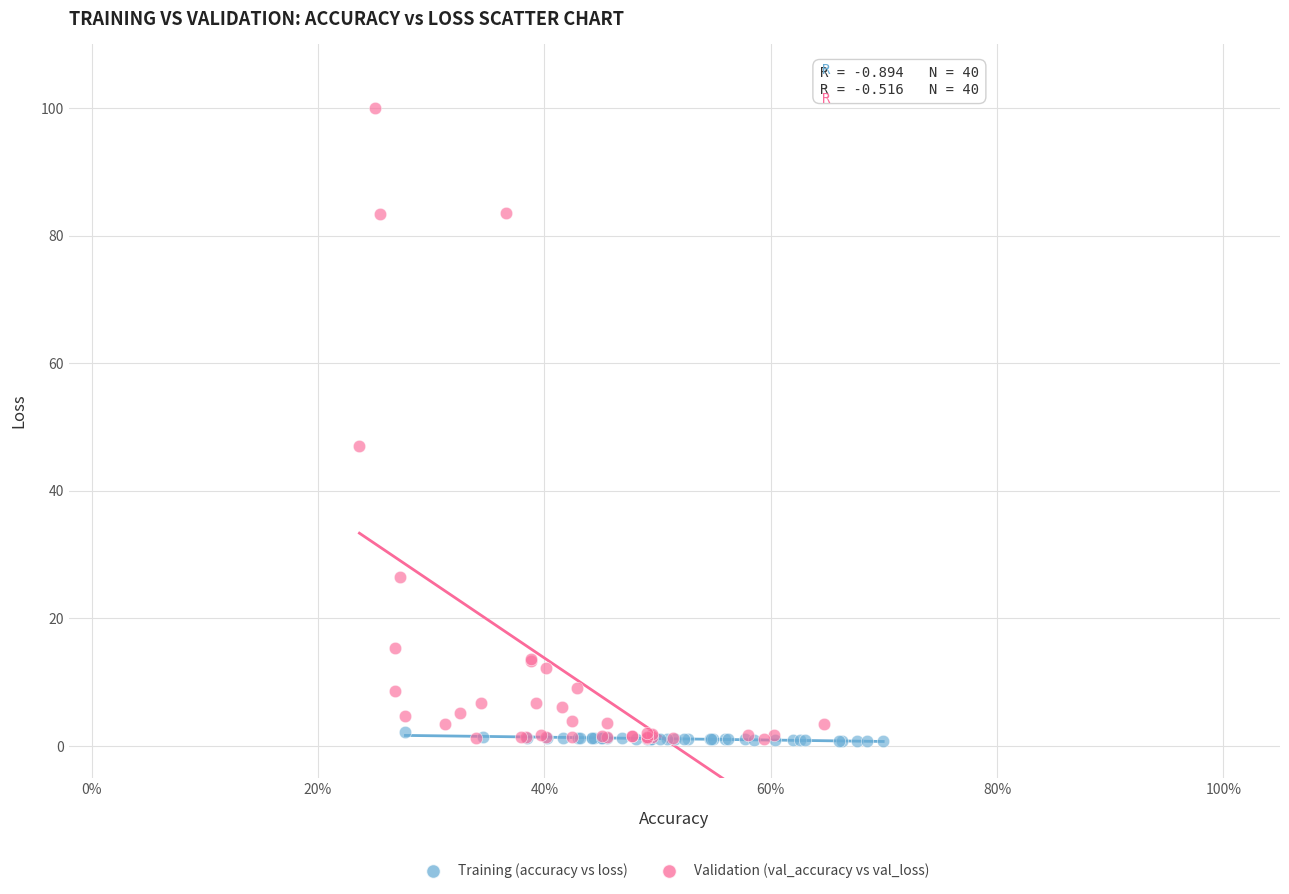

Which series contains the highest Y value?

Validation (val_accuracy vs val_loss)